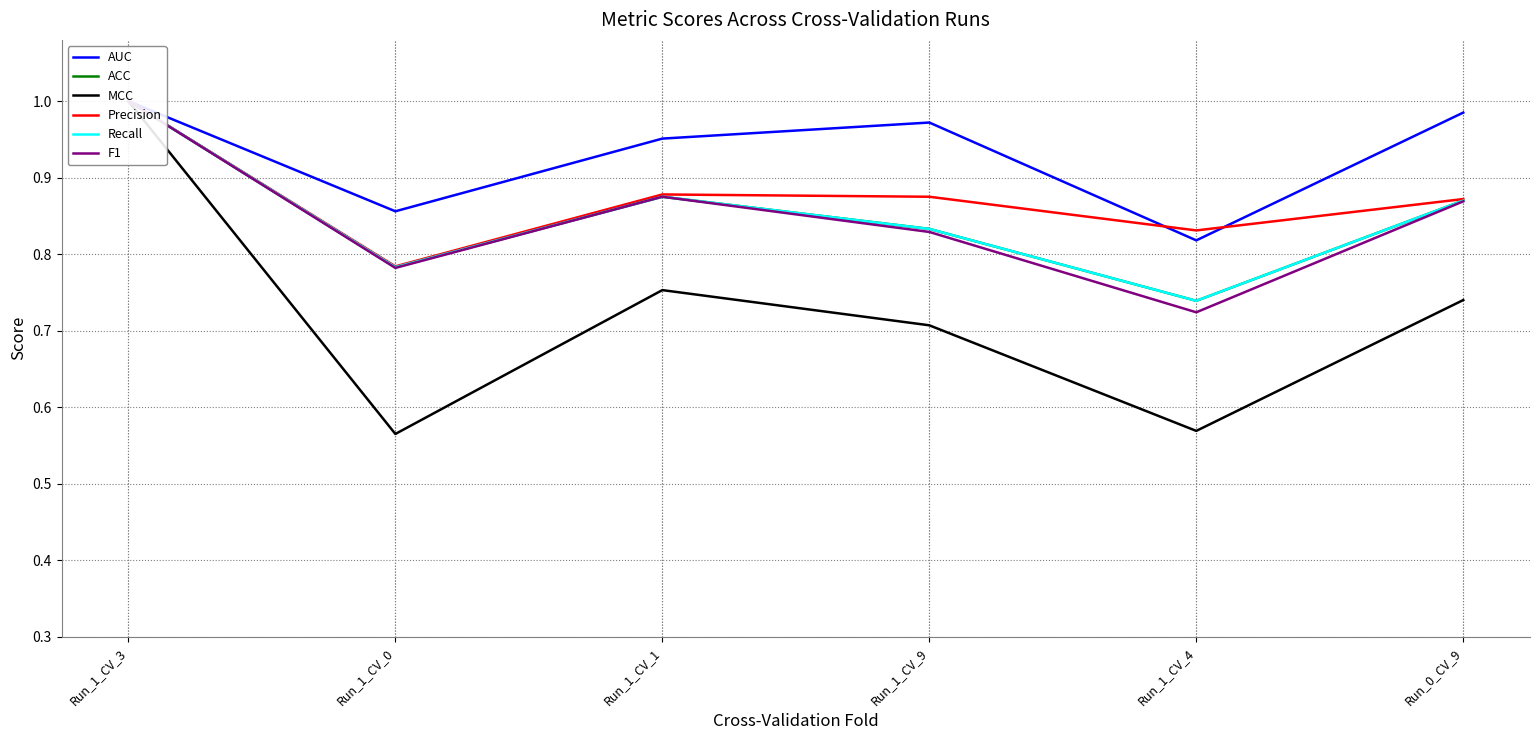

Which series has the largest range (max minus min)?

MCC